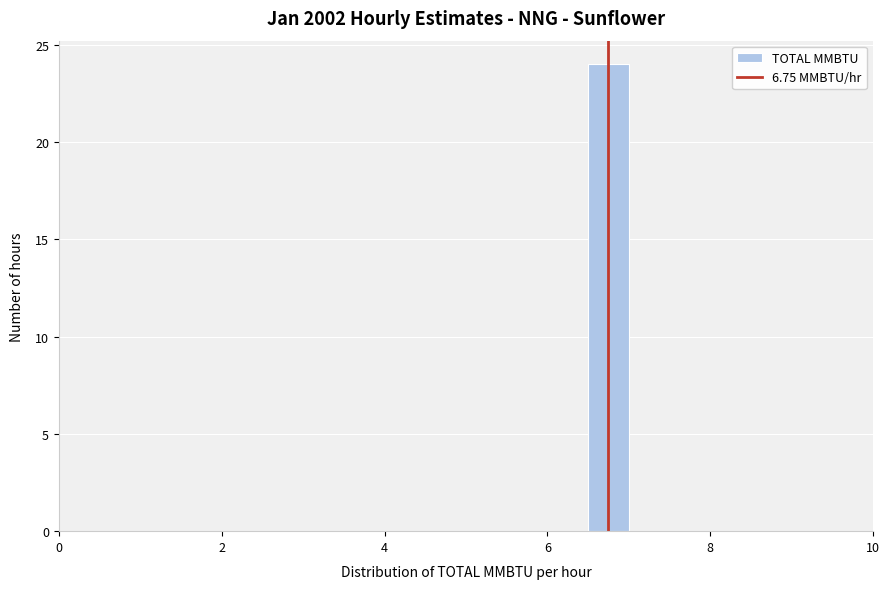

Read against the x-axis, roughly where is the centre of the tallest bar?

6.8